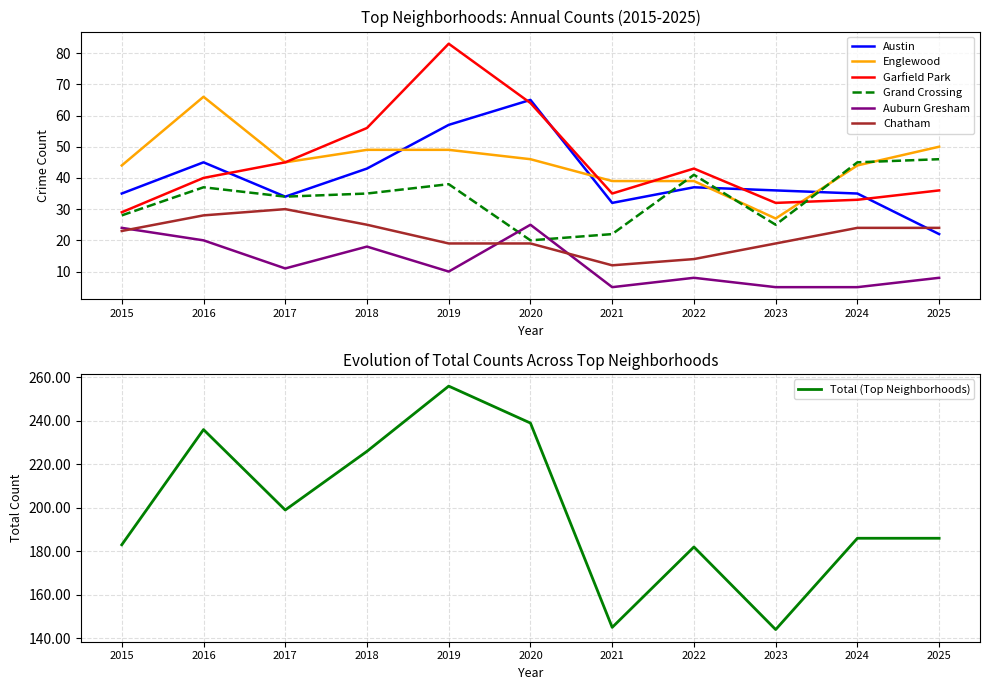

What is the sum of all Englewood values?

498